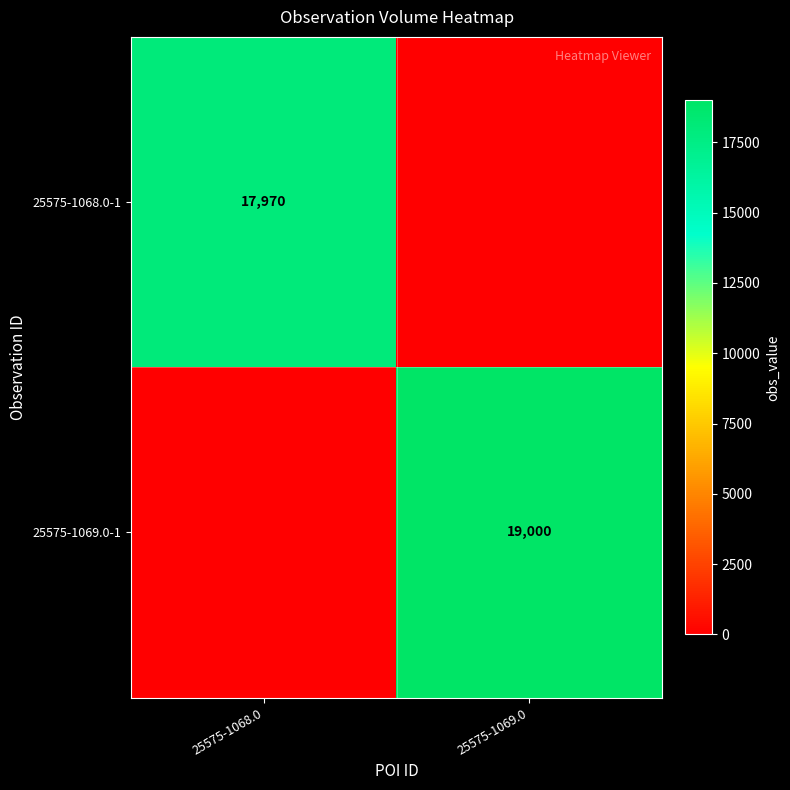

At how many categories does at least one series exceed 9727?

2